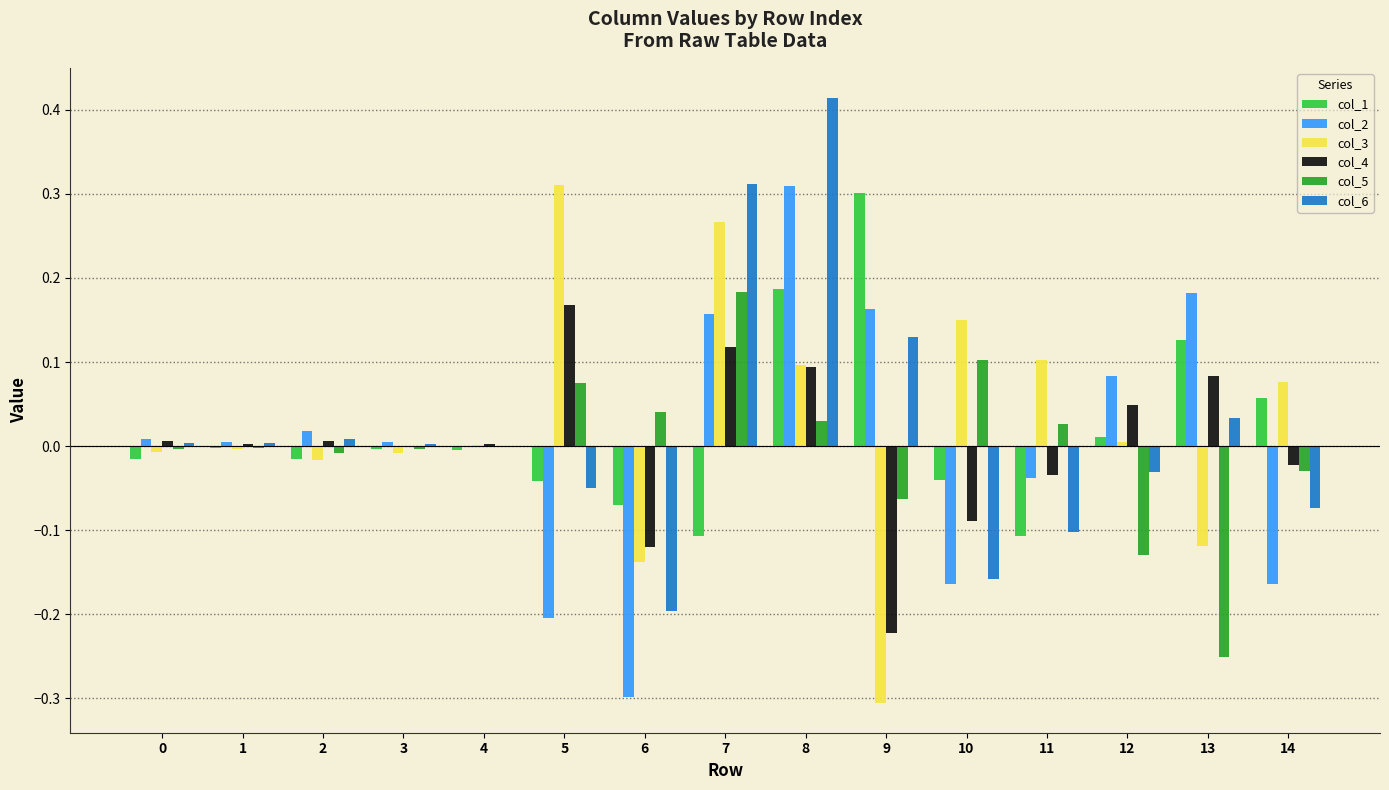

Is the value of col_5 at 9 greater than the value of col_1 at 8?

No